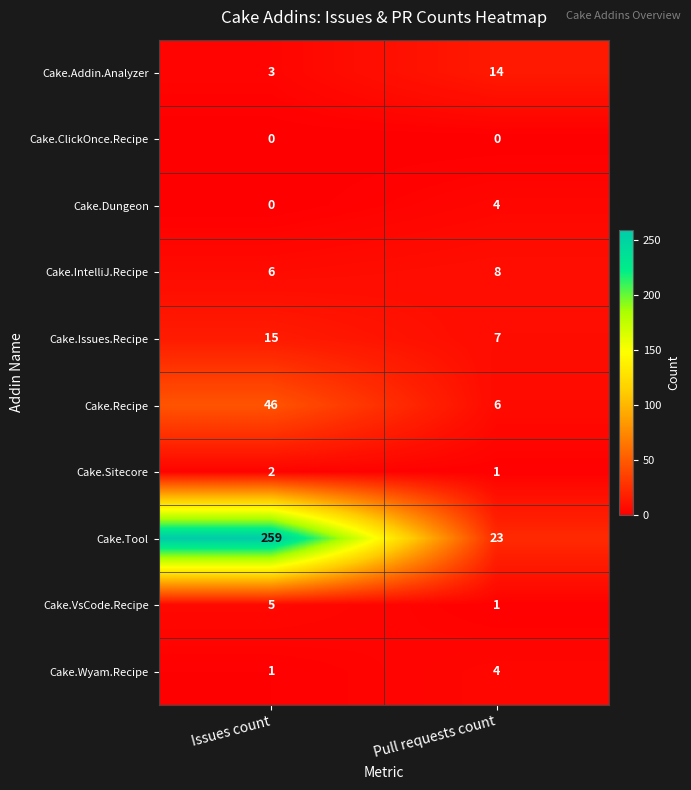

Is it true that Cake.Recipe equals 6 at Pull requests count?

True